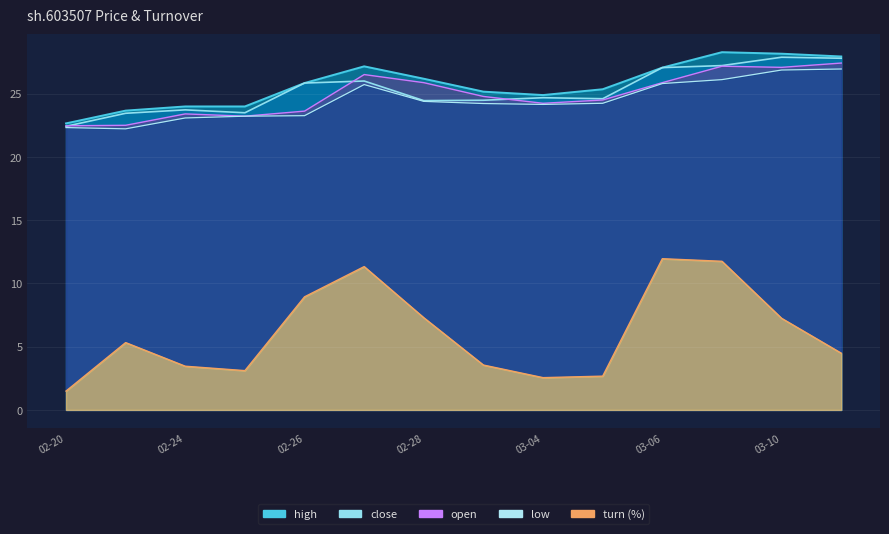

Which series has the largest total across all categories?

high